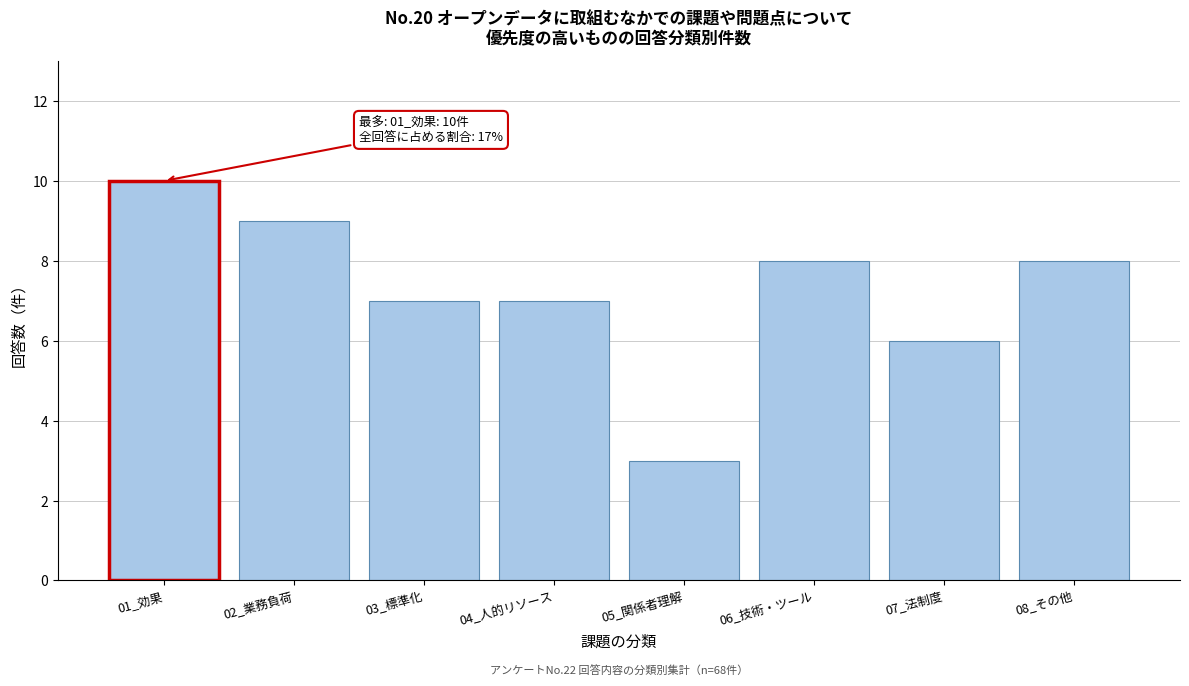

Reading left to right, transcribe all the data shown in this chart.

10	9	7	7	3	8	6	8